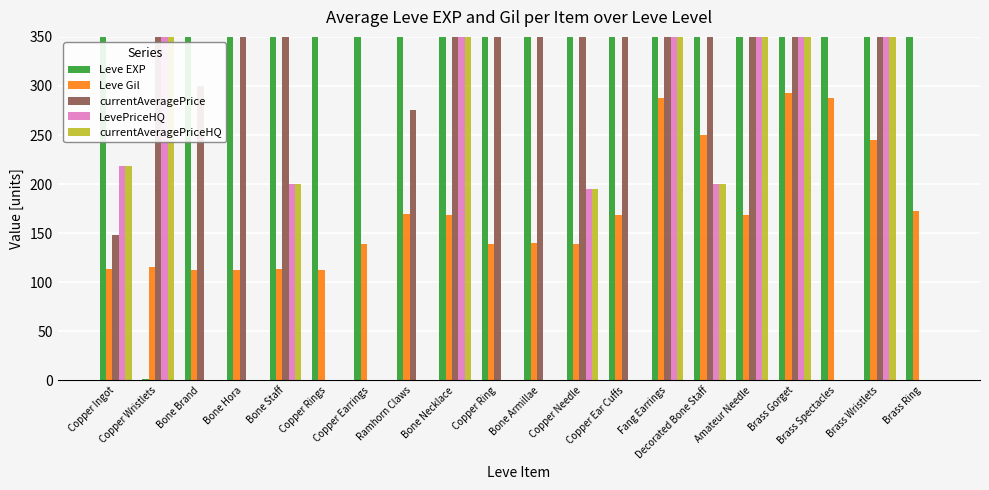

Which series has the largest range (max minus min)?

Leve EXP